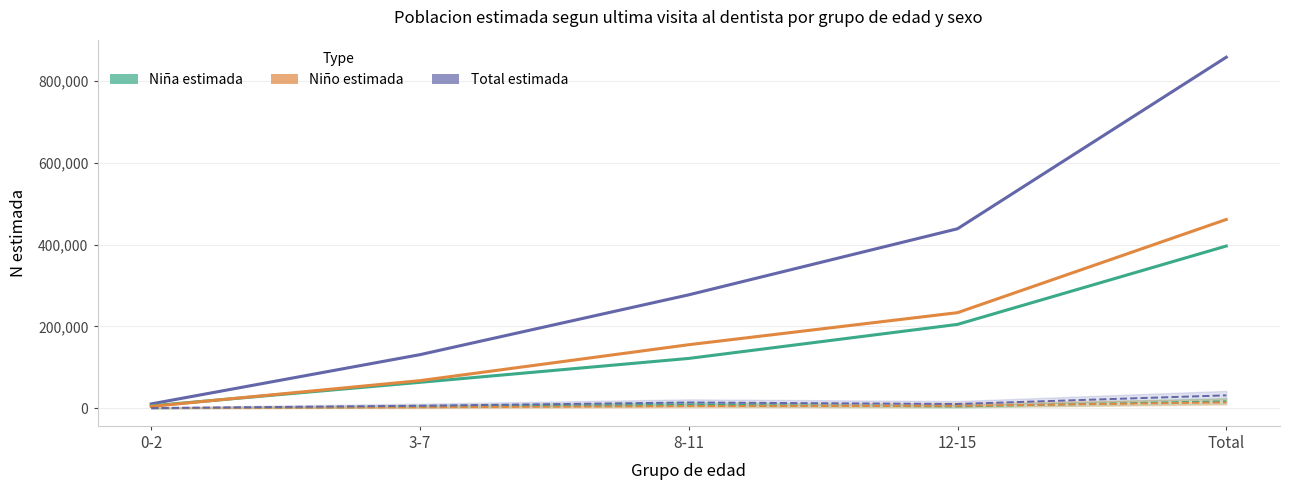

What value does the Total Sí visitó series have at Total, to the nearest 50?

31650